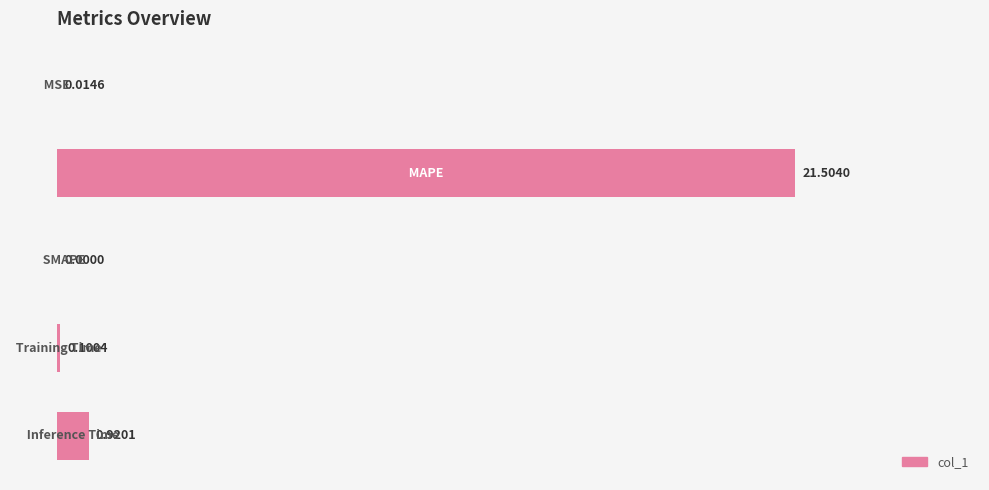

What is the sum of all values?

22.5